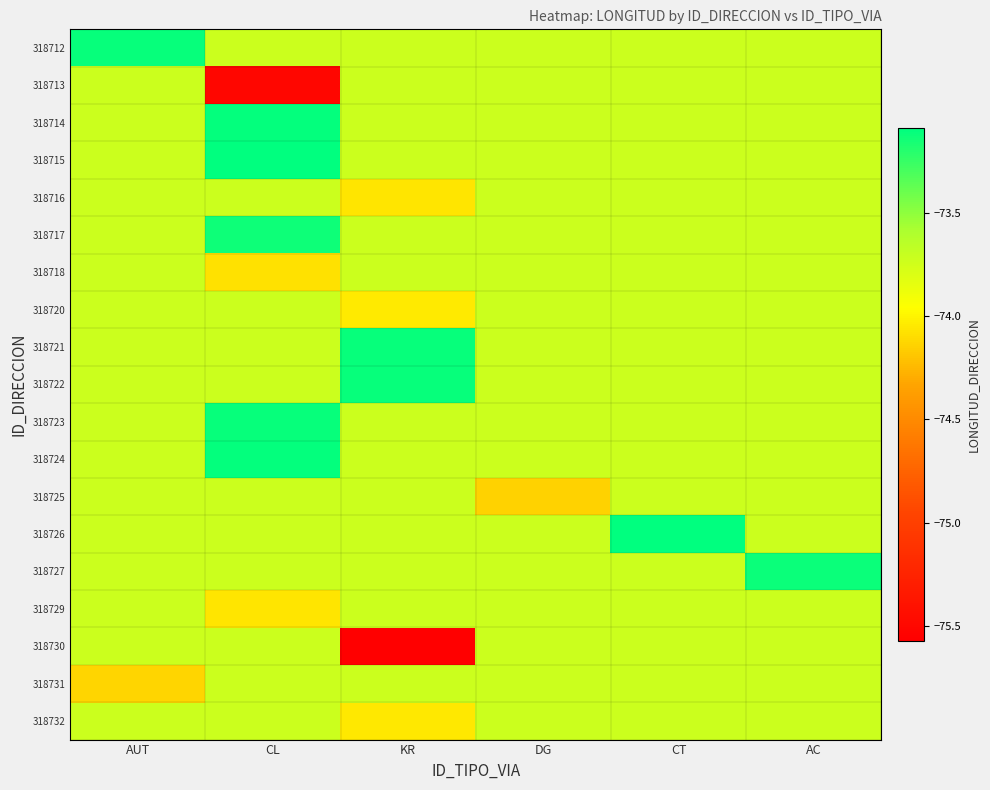

What is the difference between the highest and lowest values at AC?

0.6